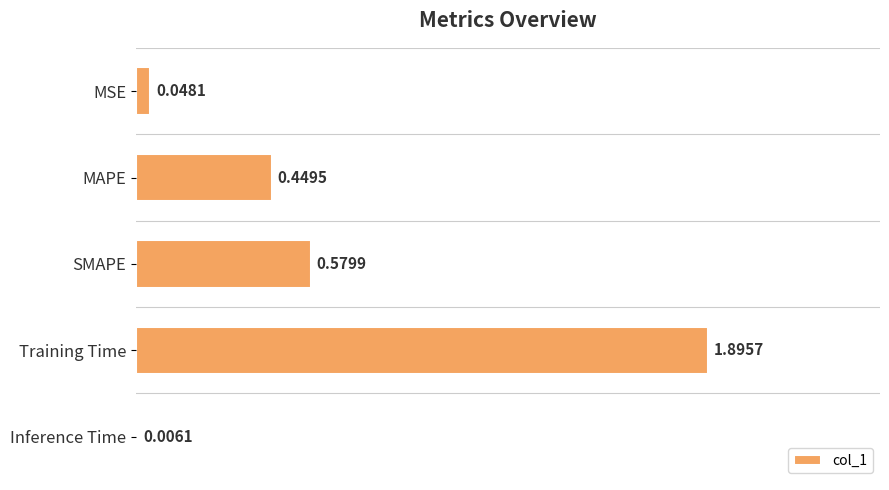

At which category does the chart reach its peak across all series?

Training Time